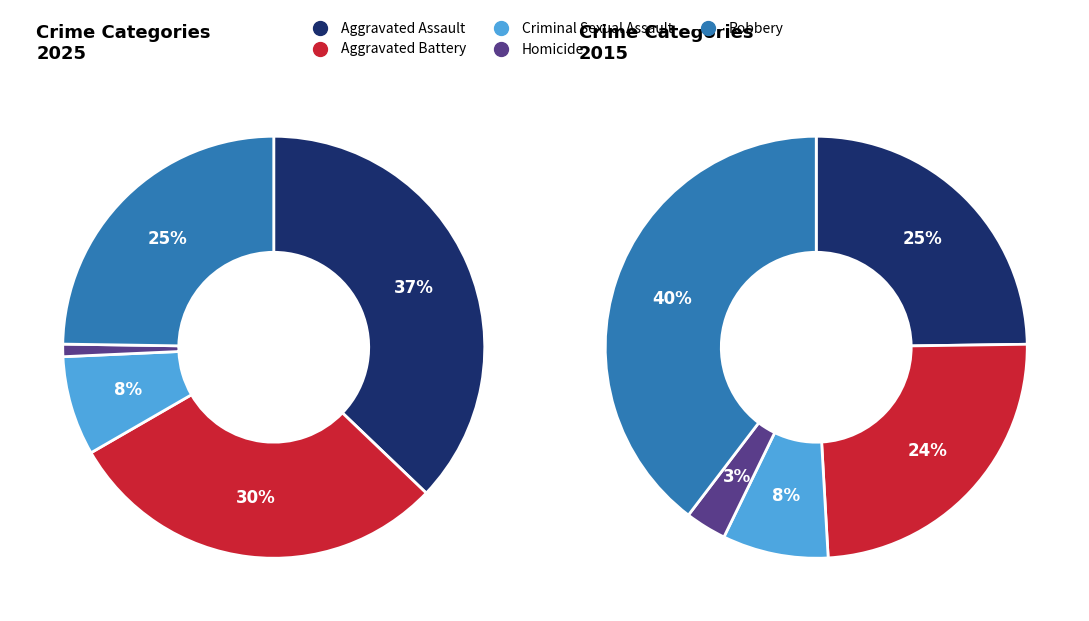

Which slice is the largest?

Aggravated Assault